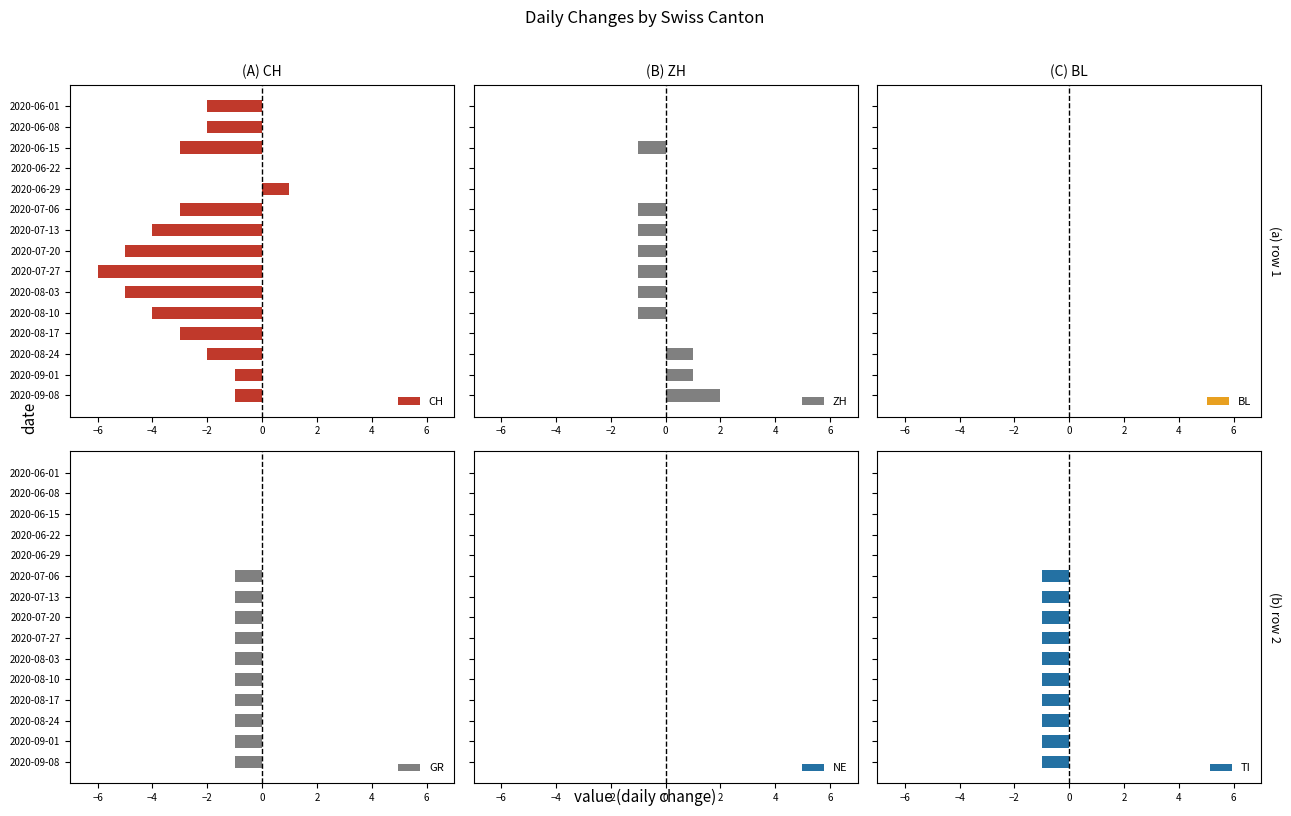

What is the sum of all TI values?

-10